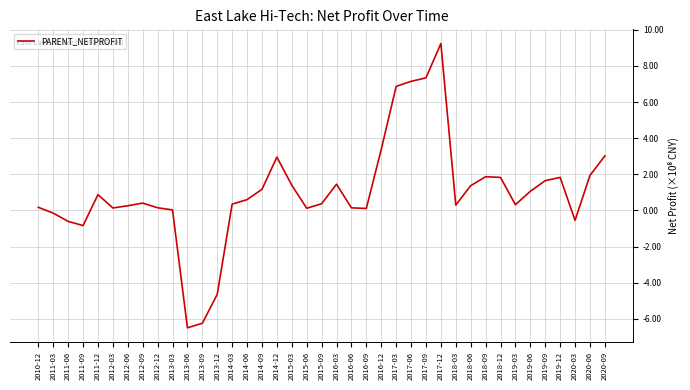

What is the sum of all values?

4042896763.2